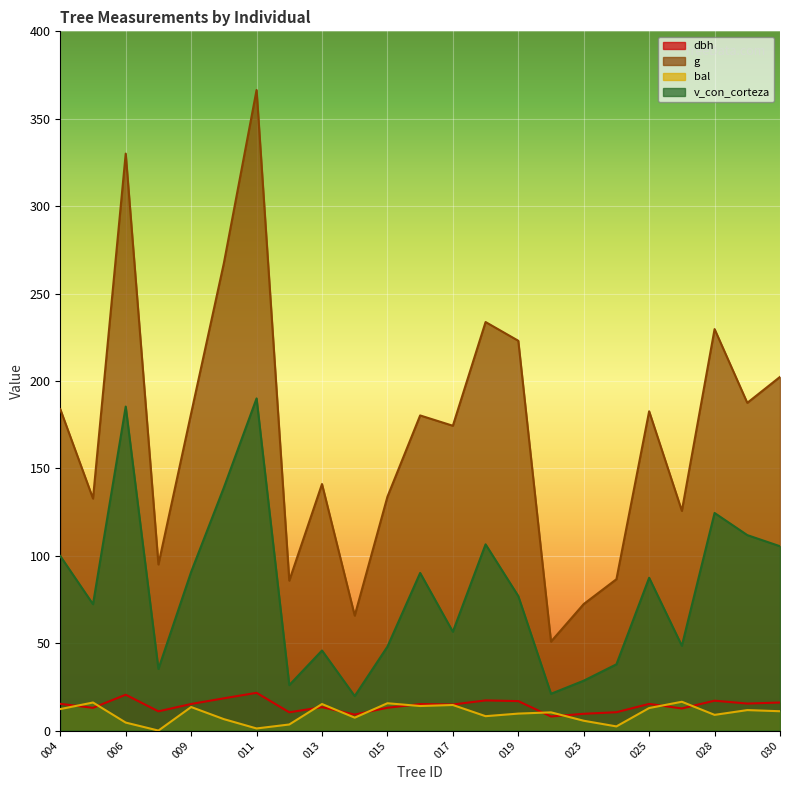

Where is g nearest to the value 208?

030